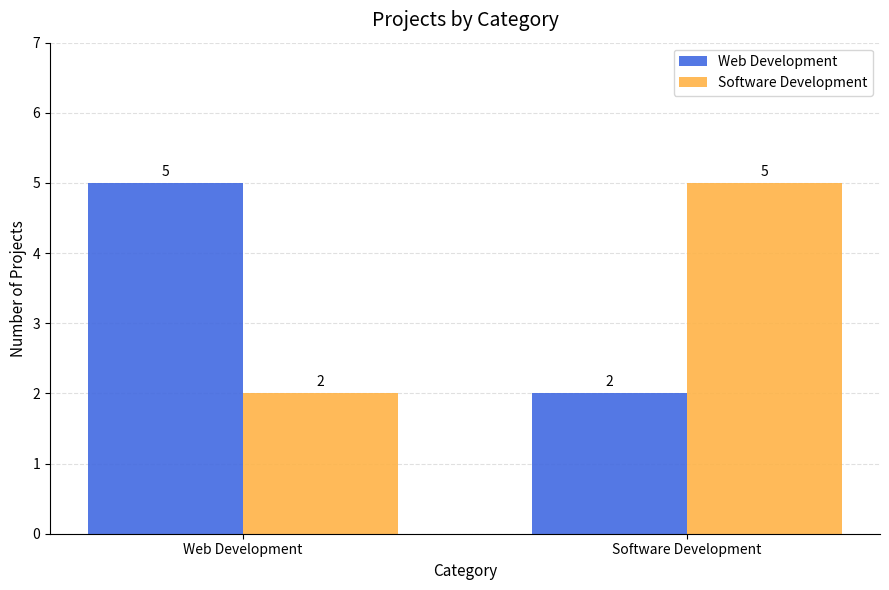

What is the spread (max minus min) of values at Web Development?

3